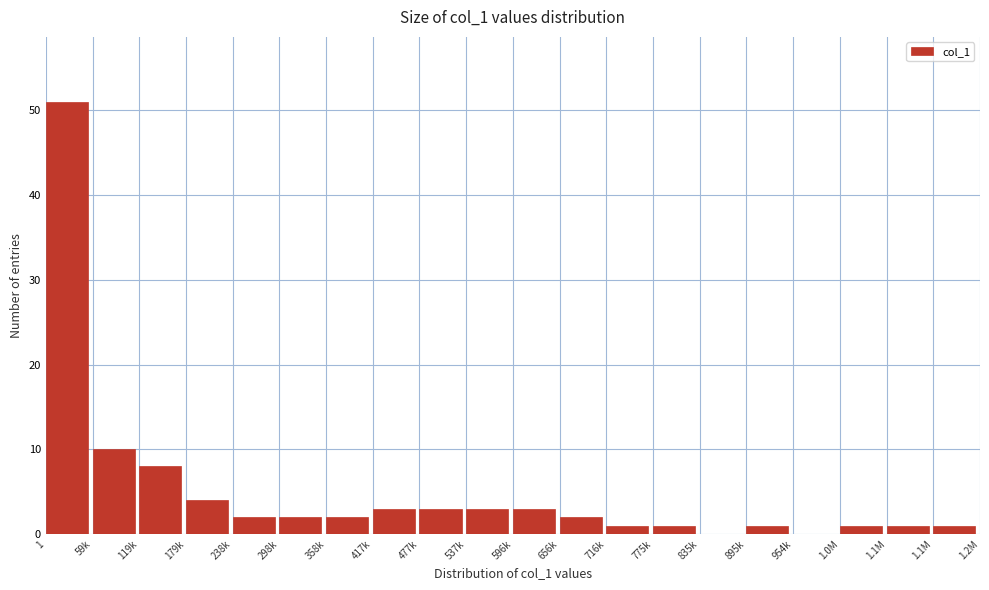

Are the bars horizontal?

No